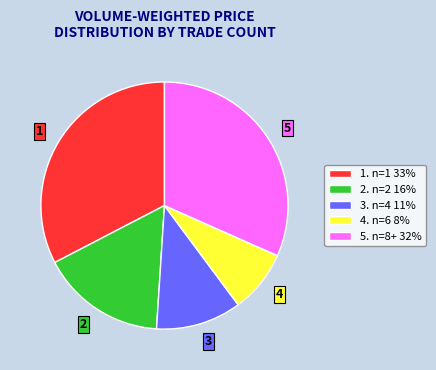

True or false: 2. n=2 16% accounts for 9% of the total.

False